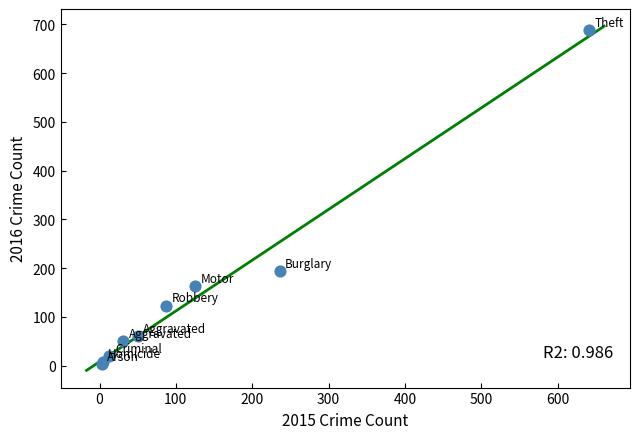

What Y value in the scatter plot is closest to 346?

194